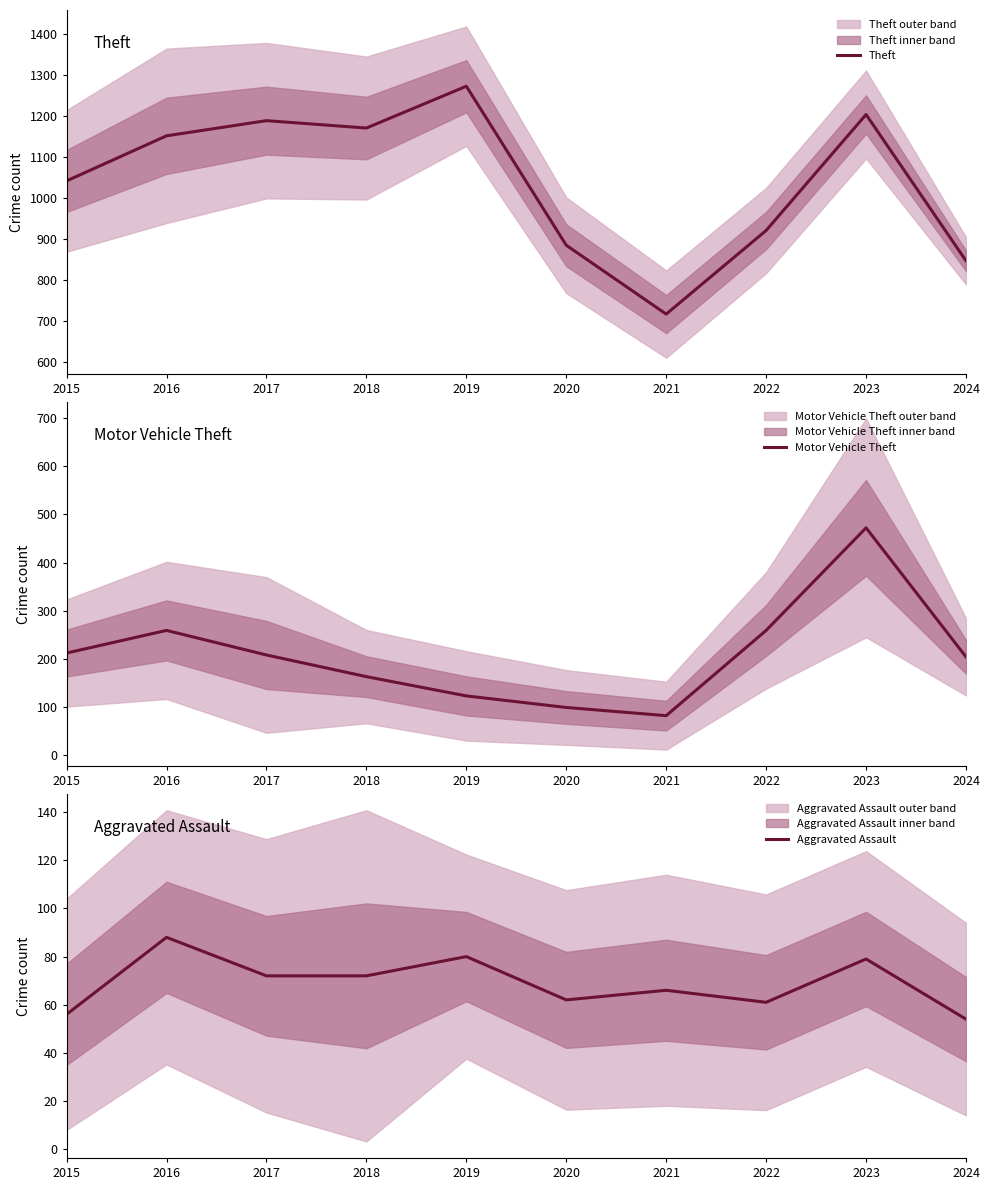

Reading right to left, list all the values displayed in this chart.

Theft: 2024=846	2023=1203	2022=920	2021=716	2020=884	2019=1272	2018=1170	2017=1188	2016=1151	2015=1041
Motor Vehicle Theft: 2024=204	2023=472	2022=259	2021=82	2020=99	2019=123	2018=163	2017=208	2016=259	2015=212
Aggravated Assault: 2024=54	2023=79	2022=61	2021=66	2020=62	2019=80	2018=72	2017=72	2016=88	2015=56